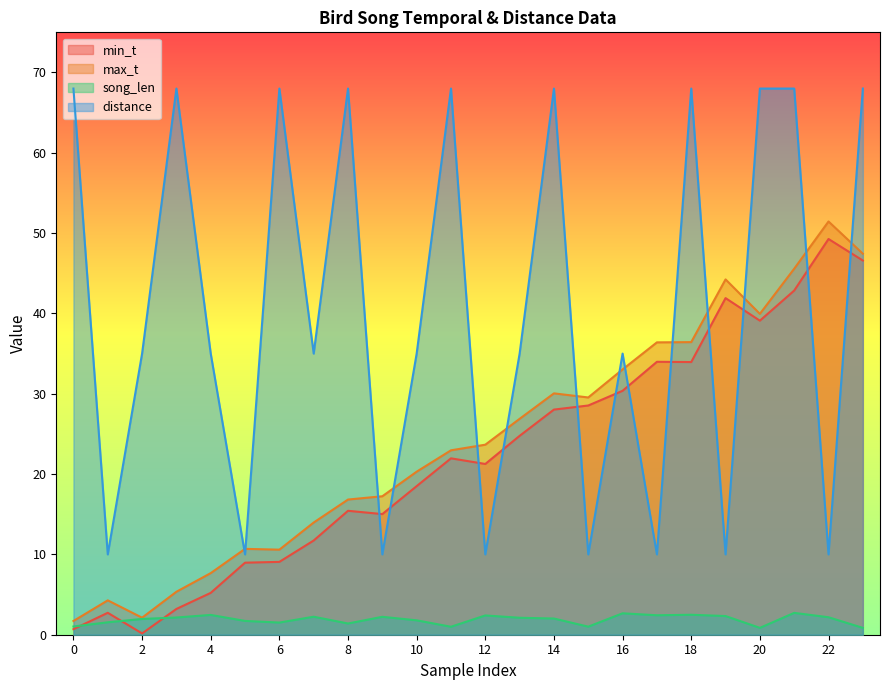

In min_t, how many points are higher than both neighbors (excluding endpoints)?

6